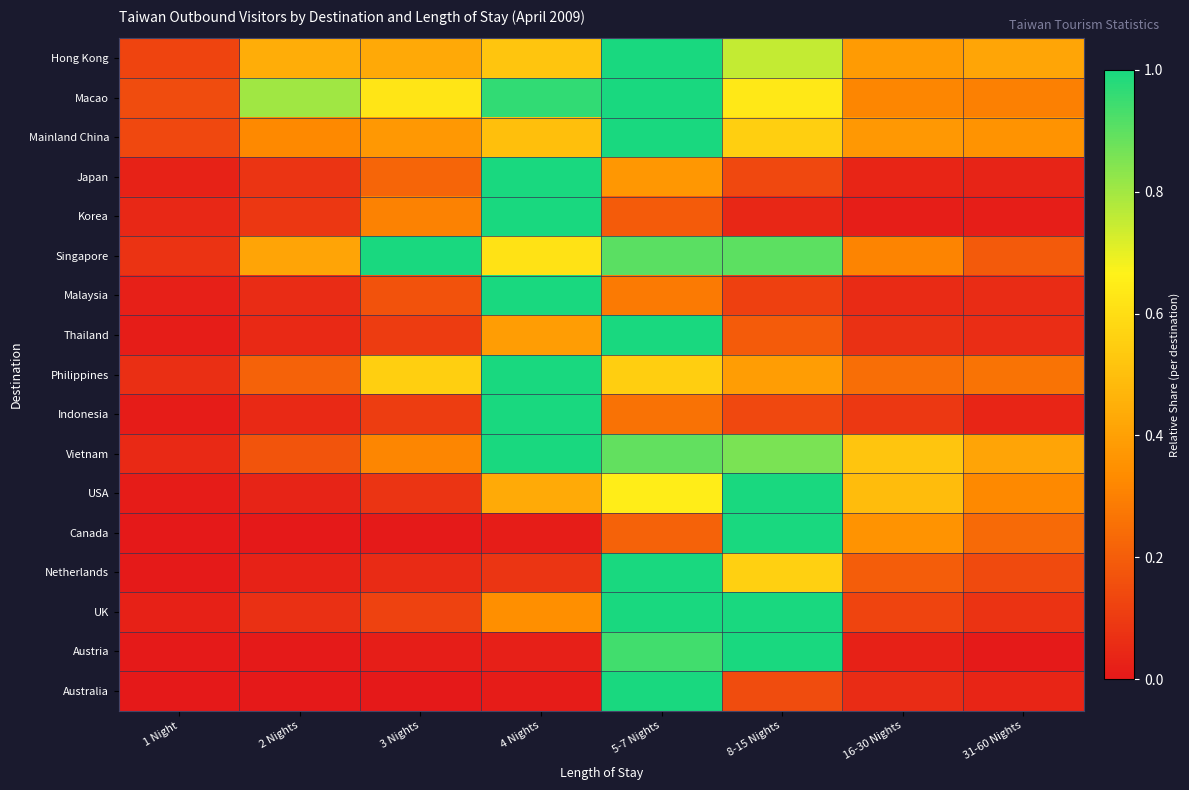

How many distinct data groups are displayed?

17